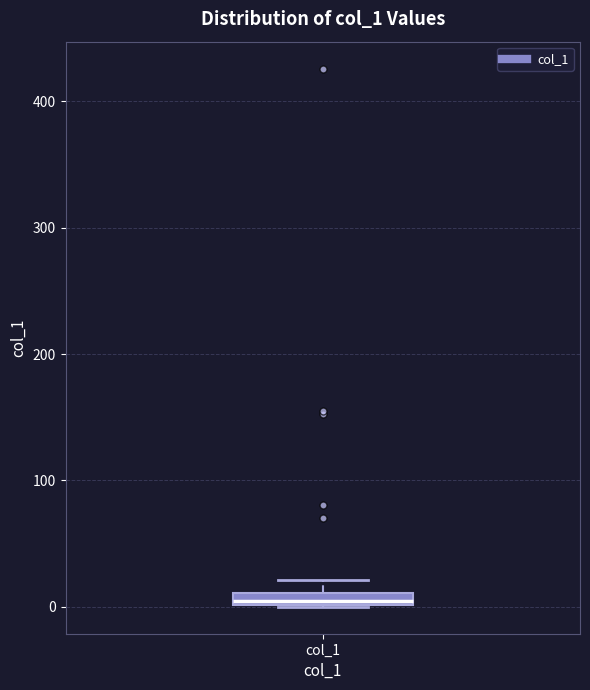

Where is the upper edge of the box for col_1 on the y-axis? The values are not printed on the chart, so give them approximately, as read against the axis.

10